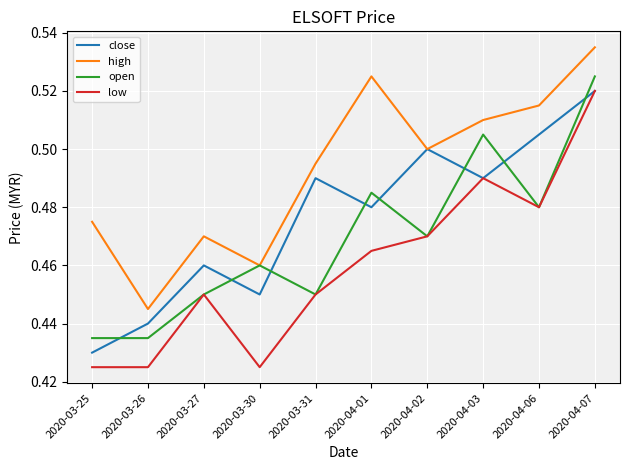

How many lines are shown in the chart?

4